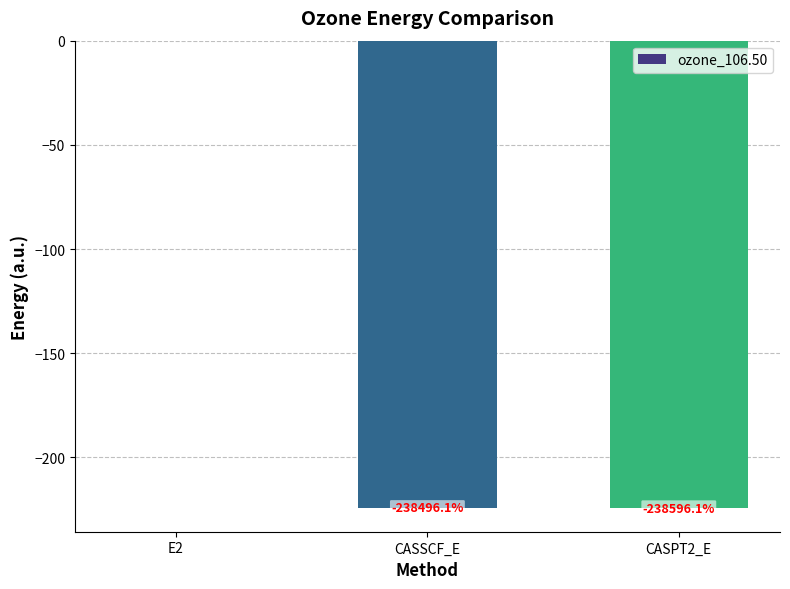

Are the bars horizontal?

No